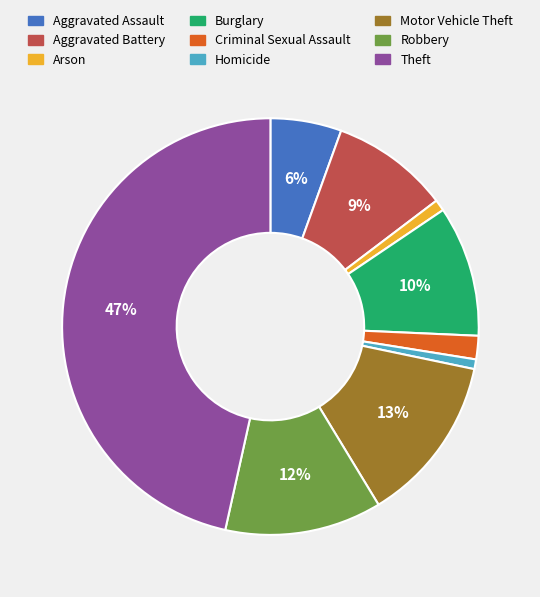

Count the number of slices in the pie.

9